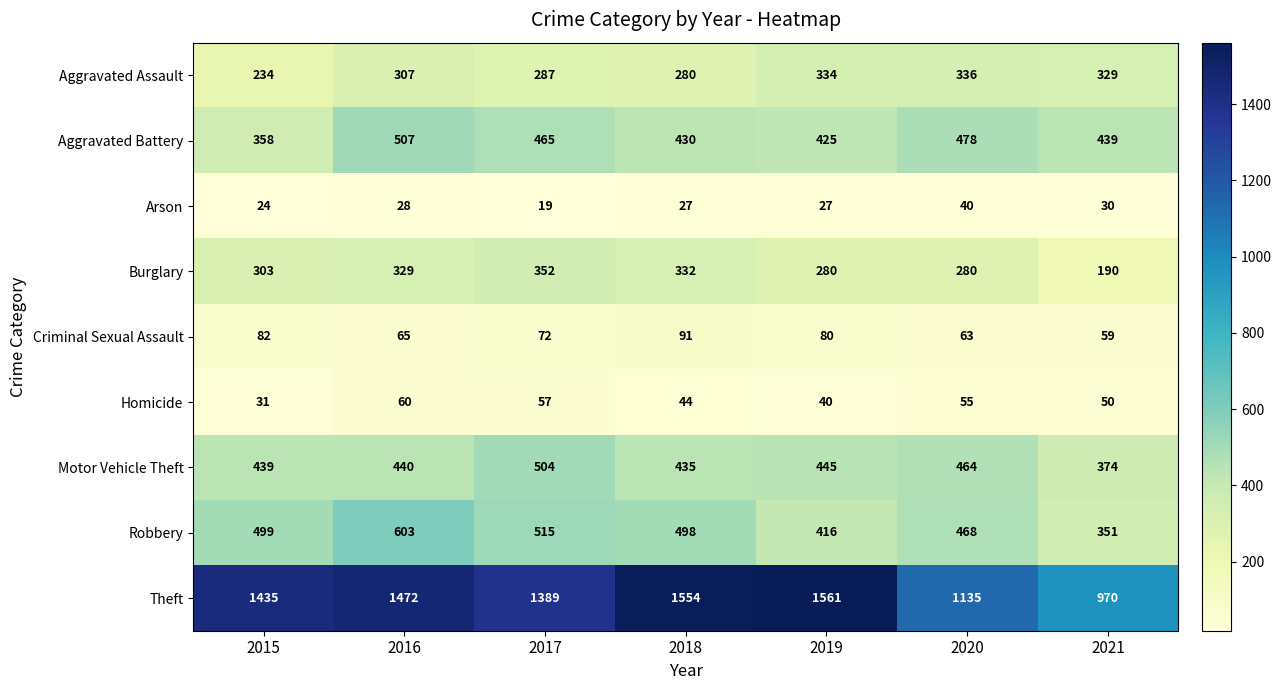

At how many categories does at least one series exceed 257?

7